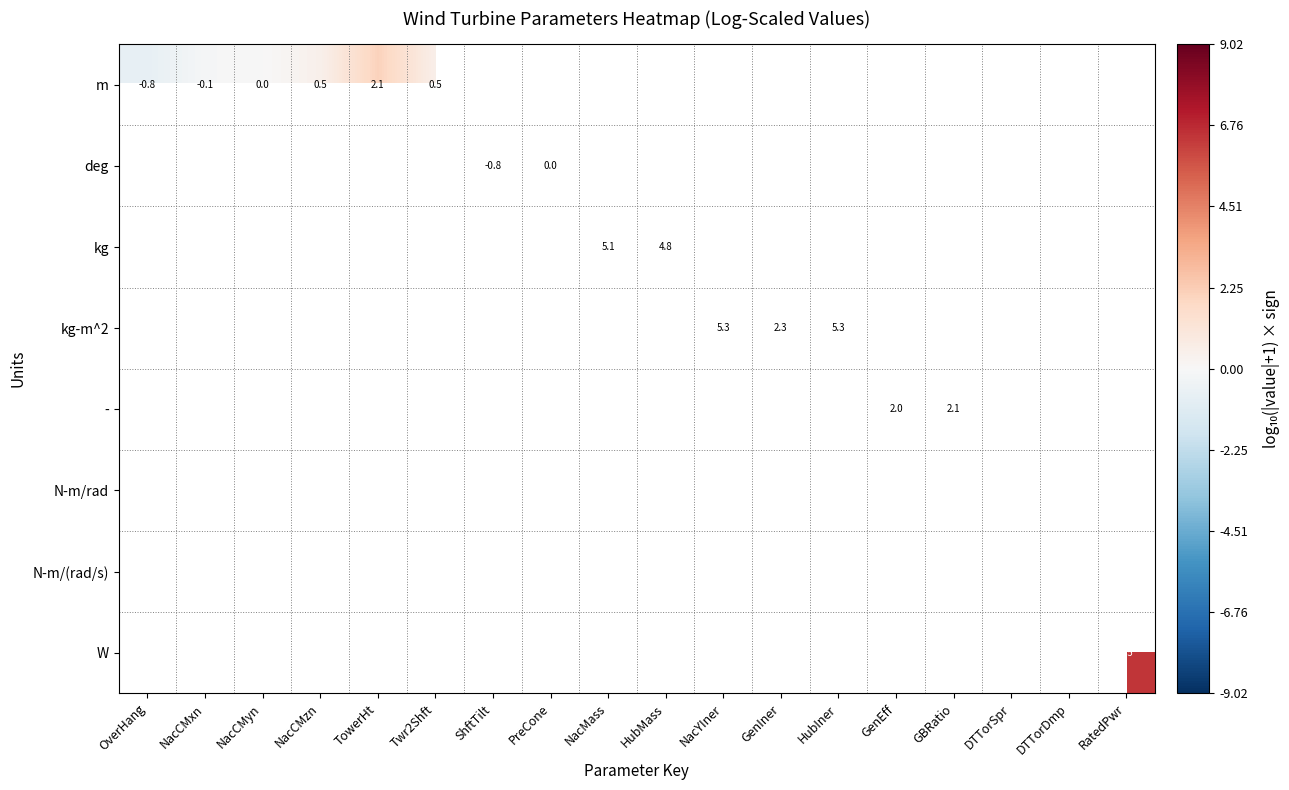

What is the maximum value shown in the chart?

9.0